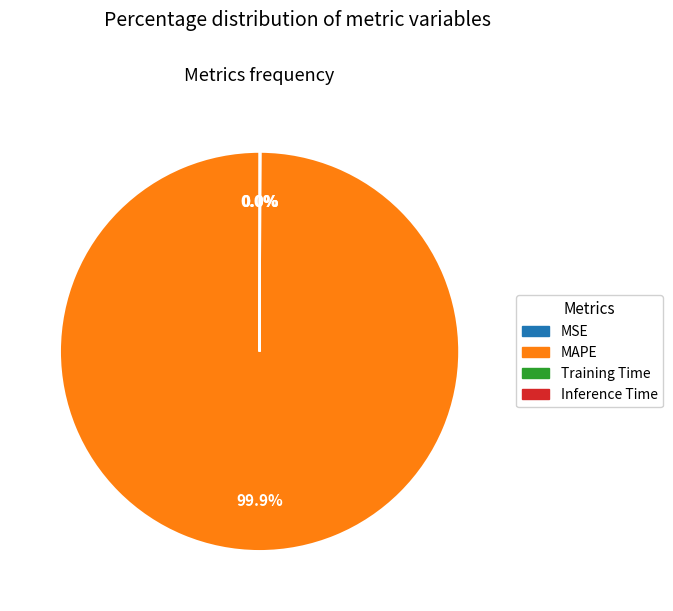

How many slices are in this pie chart?

4